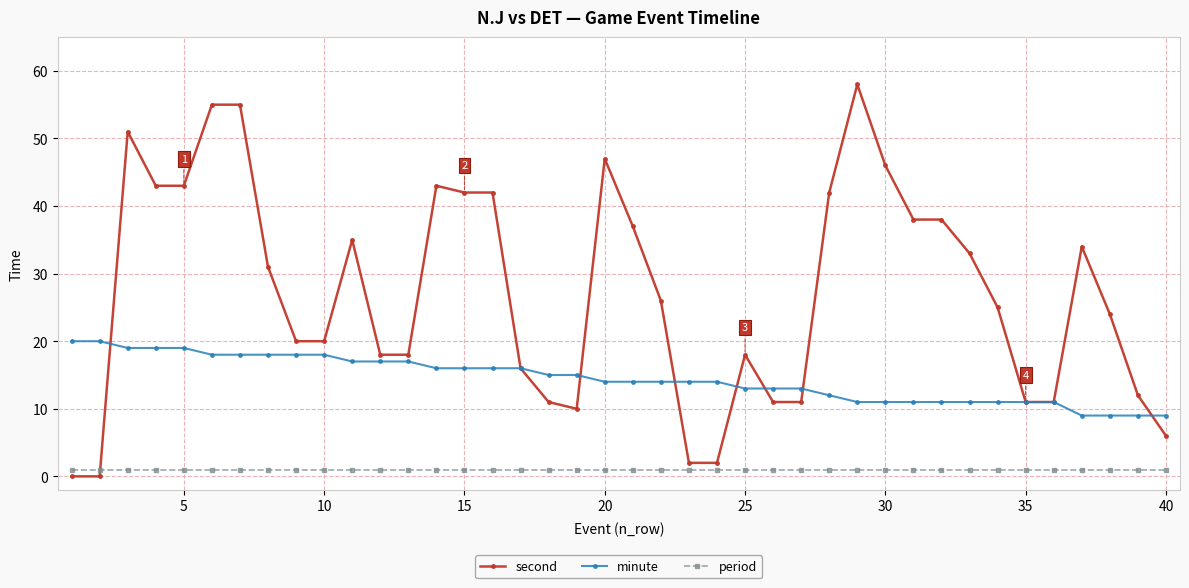

How many data points in second are less than 26?

20